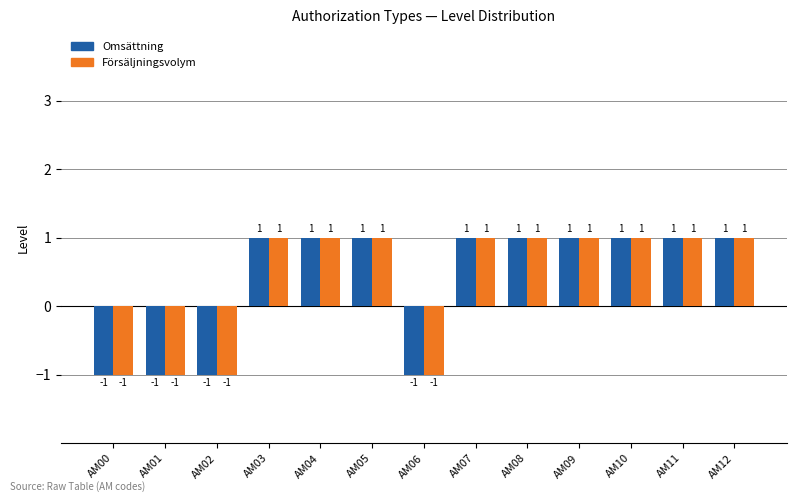

At how many categories does at least one series exceed 0?

9